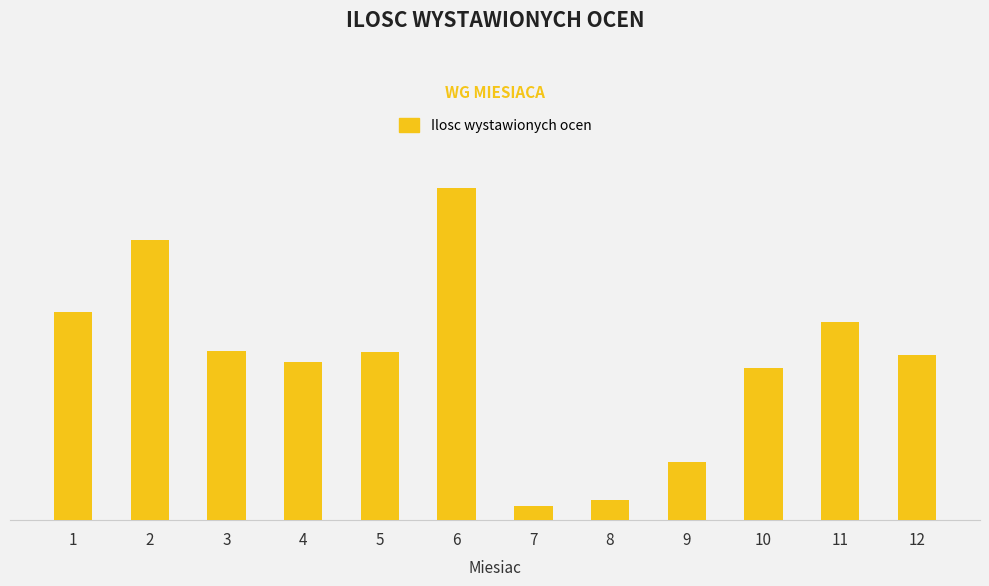

What is the value of the 11th bar from the left?

721